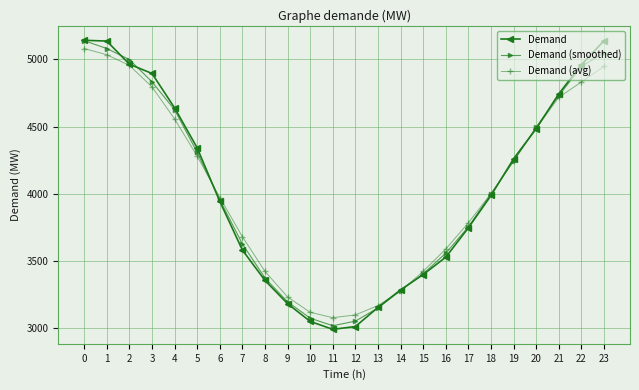

What is the maximum value for Demand (smoothed)?

5139.0